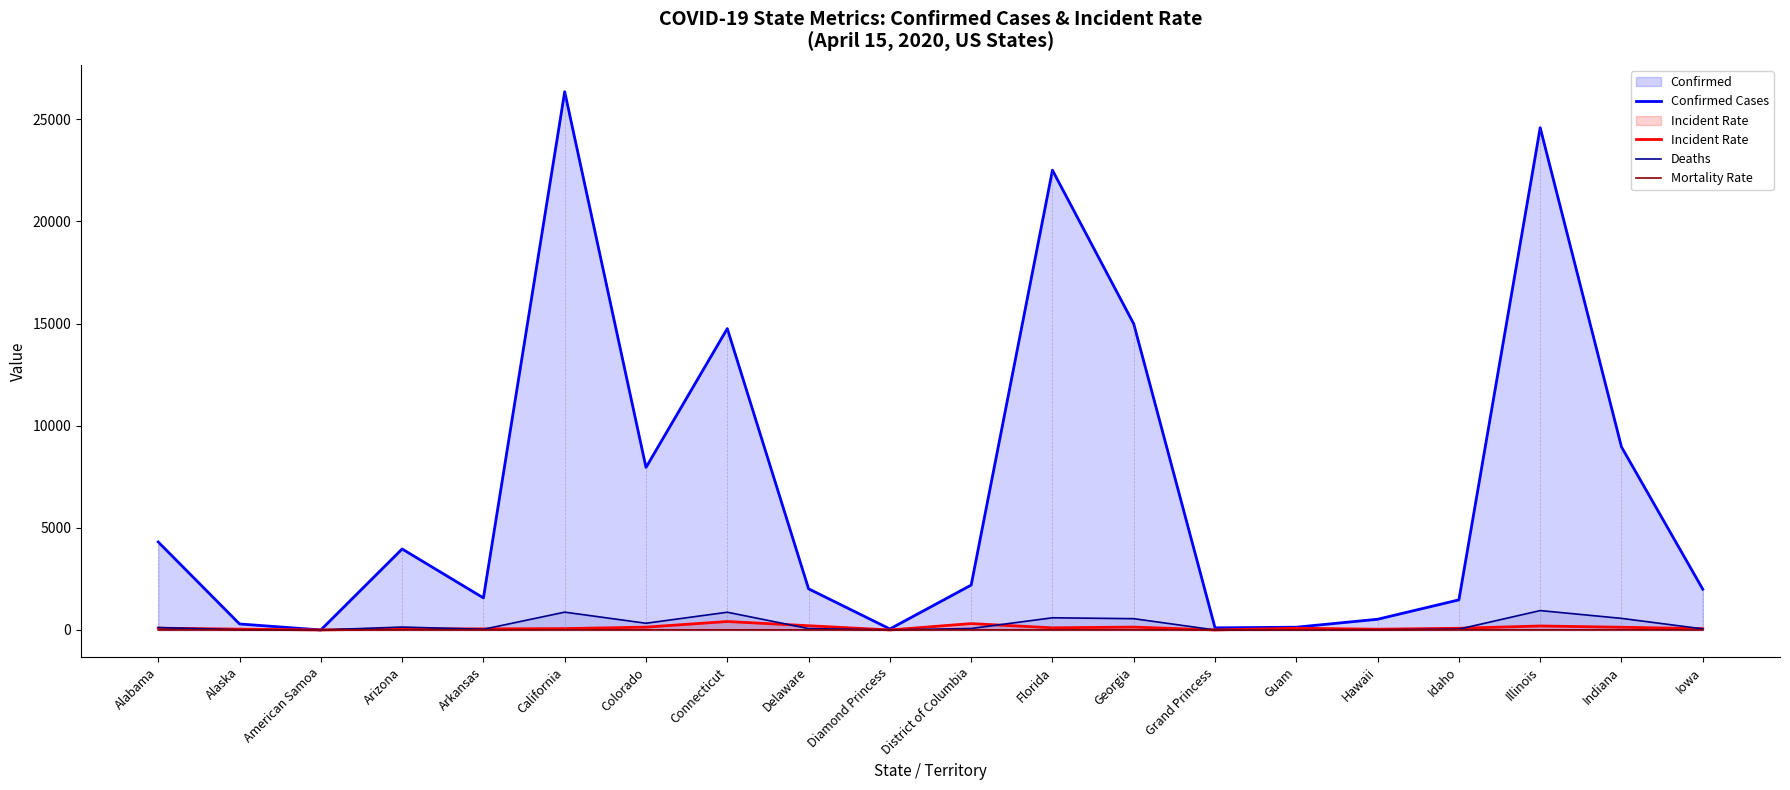

True or false: Mortality Rate and Incident Rate cross at least once.

False